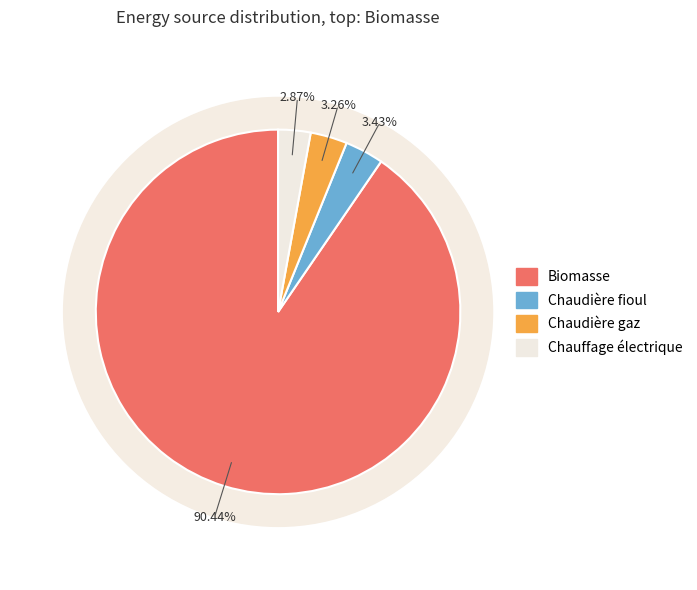

Does any single category account for the majority?

Yes